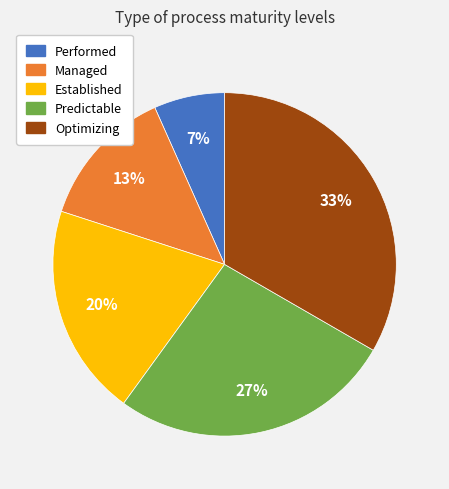

Is Predictable the majority of the pie?

No